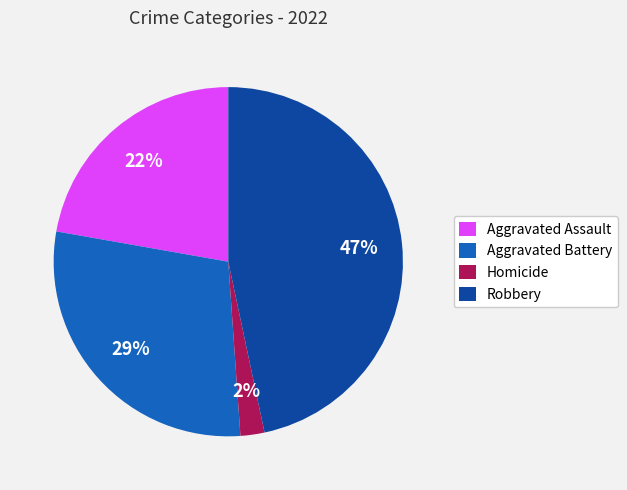

What percentage is the Aggravated Battery slice, to the nearest percent?

29%